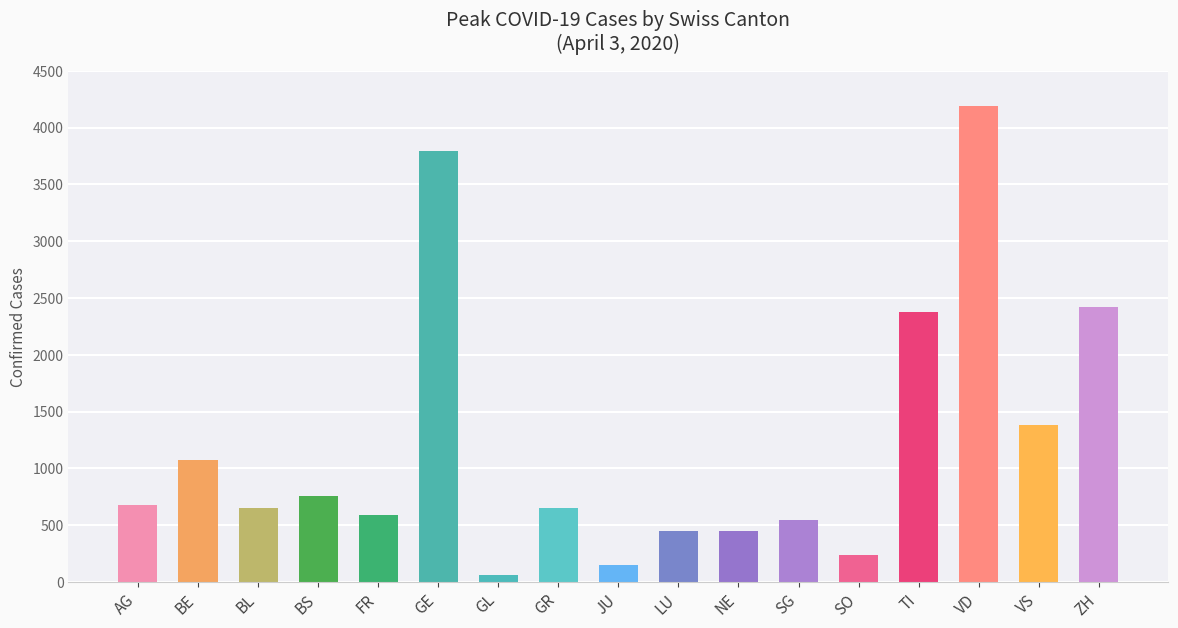

Does the chart contain any negative values?

No